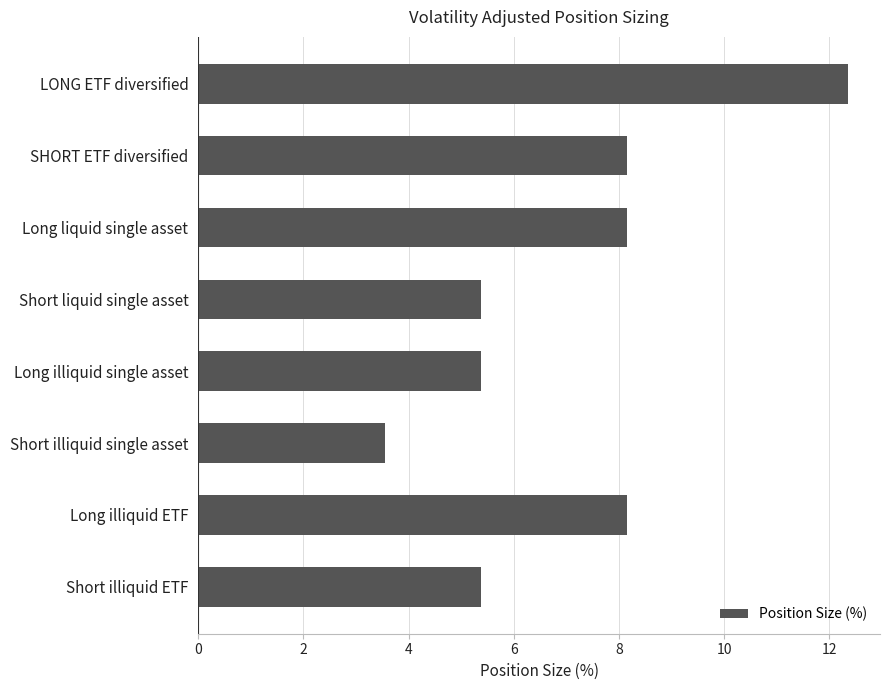

The value at Long illiquid ETF is 5.3. True or false?

False